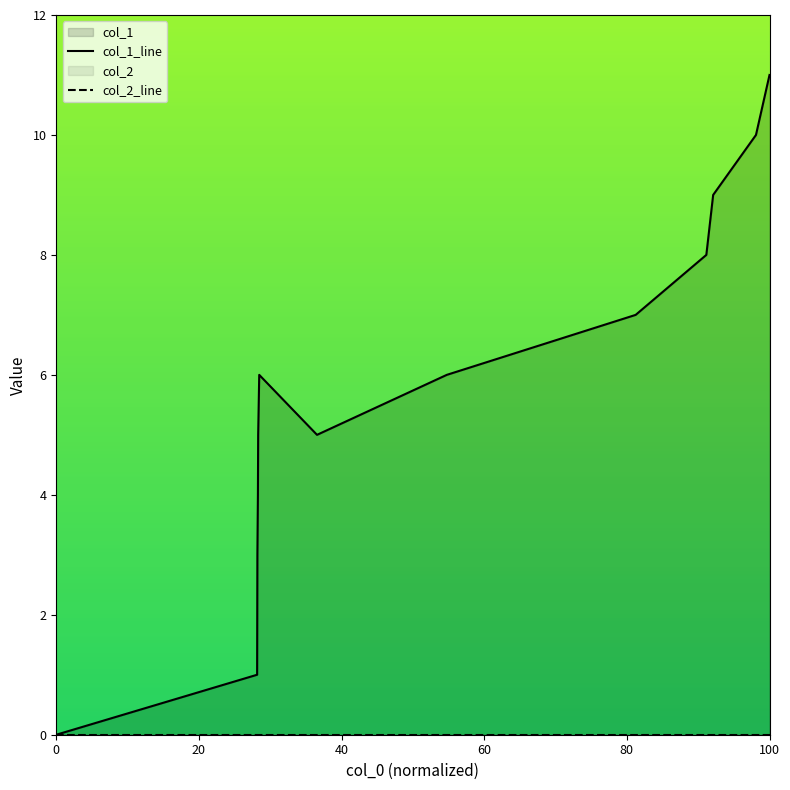

Reading left to right, list all the values displayed in this chart.

0	1	3	4	5	6	5	6	7	8	9	10	11